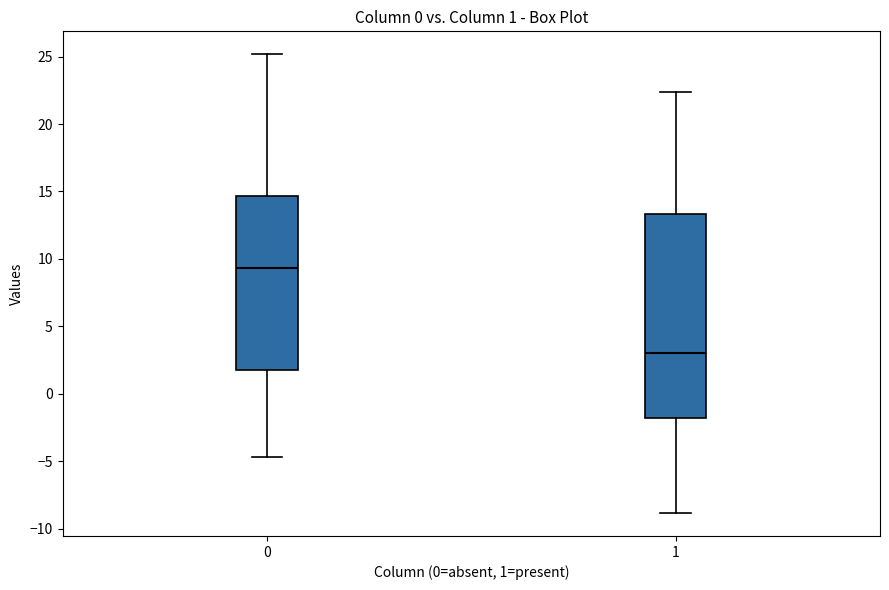

Which box is the tallest, from its lower edge to its upper edge?

1